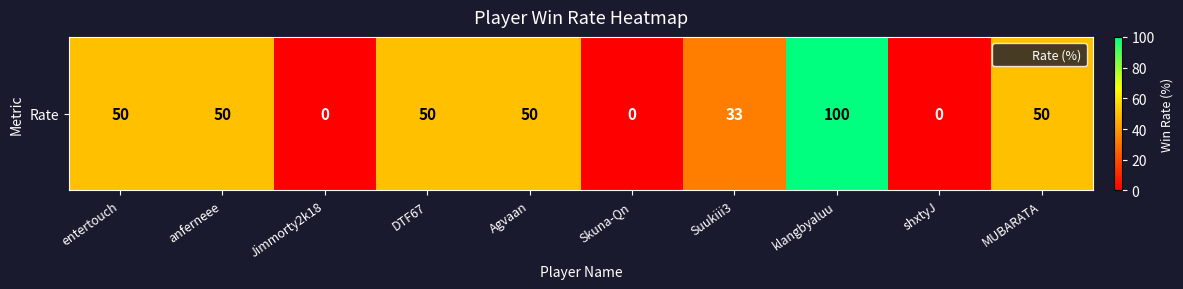

How many data points are above 50?

1